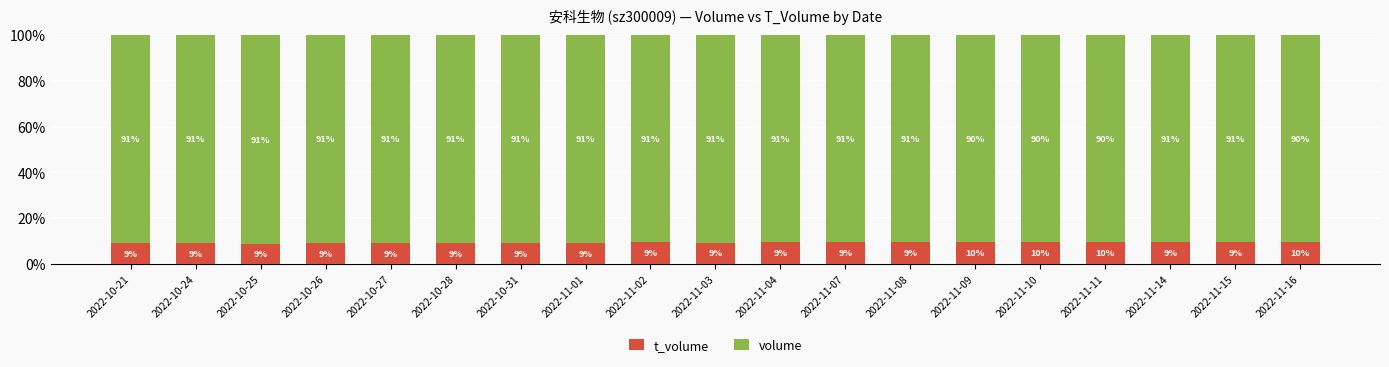

What is the total value across all series at 2022-11-16?

100.0